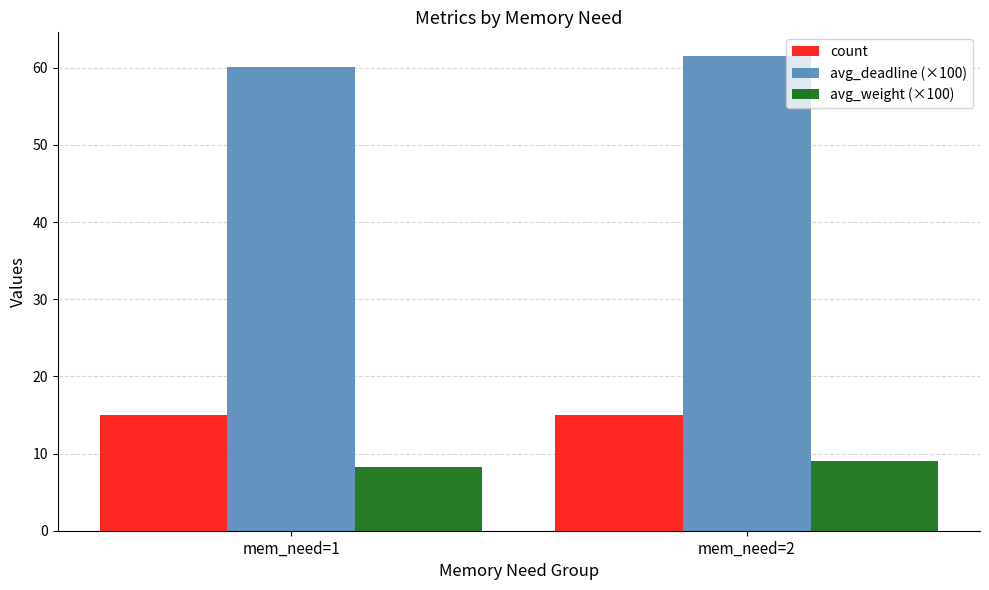

Reading left to right, list all the values displayed in this chart.

count: 15.0	15.0
avg_deadline (×100): 60.1	61.5
avg_weight (×100): 8.3	9.1